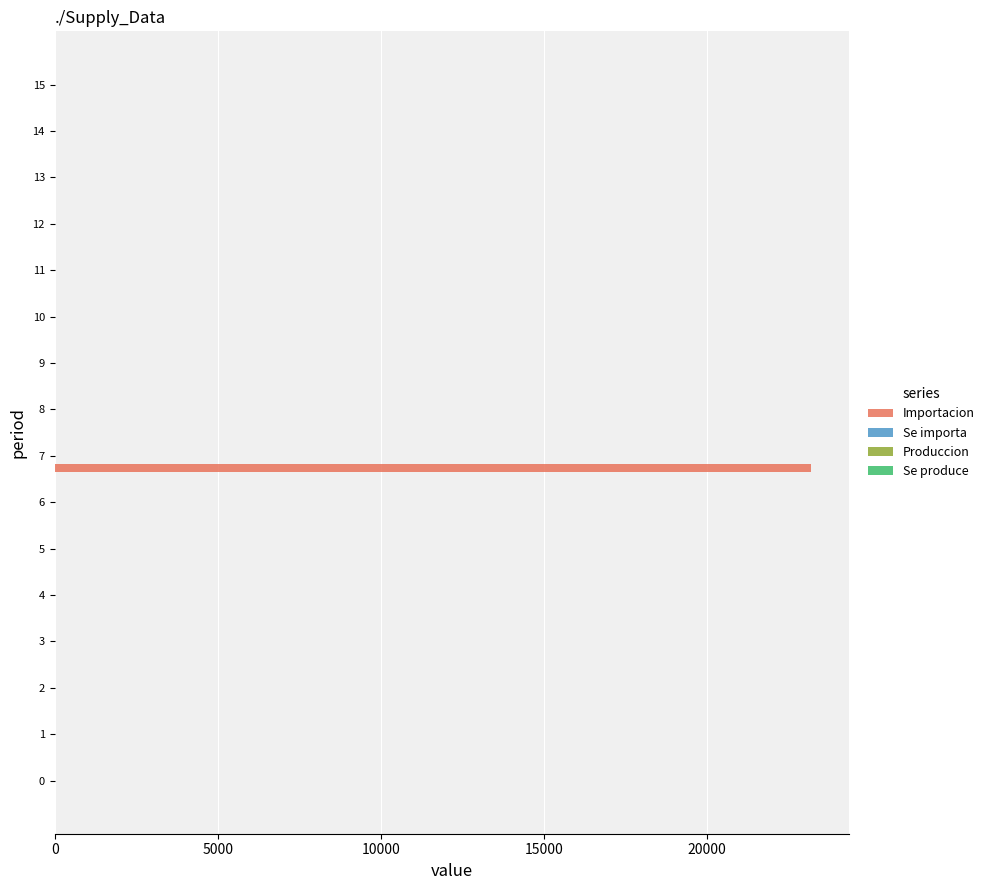

The value of Importacion at 1 is 0.0. True or false?

True